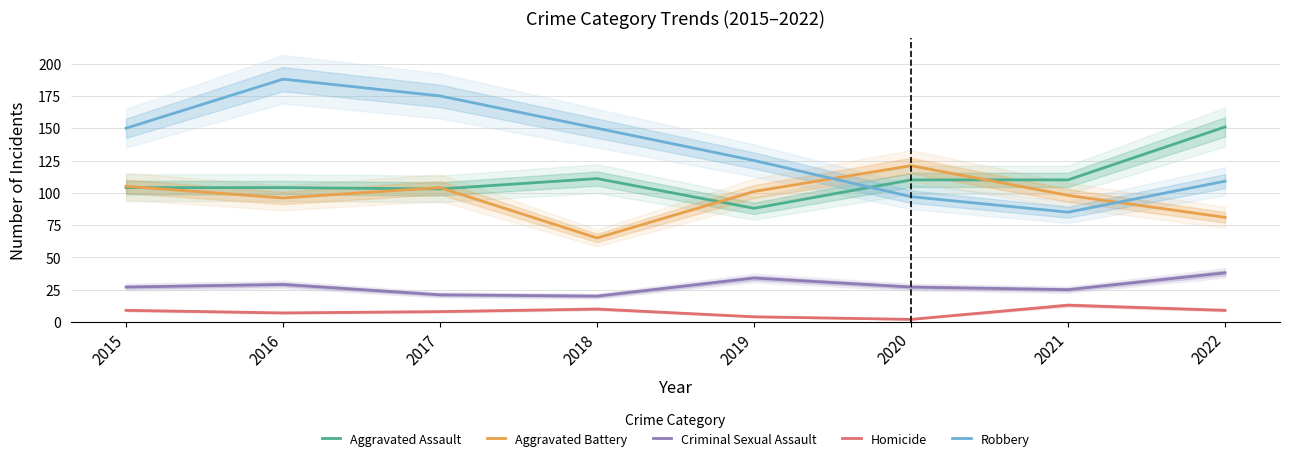

Reading left to right, transcribe all the data shown in this chart.

Aggravated Assault: 104	104	103	111	88	110	110	151
Aggravated Battery: 105	96	104	65	101	121	98	81
Criminal Sexual Assault: 27	29	21	20	34	27	25	38
Homicide: 9	7	8	10	4	2	13	9
Robbery: 150	188	175	150	125	97	85	109